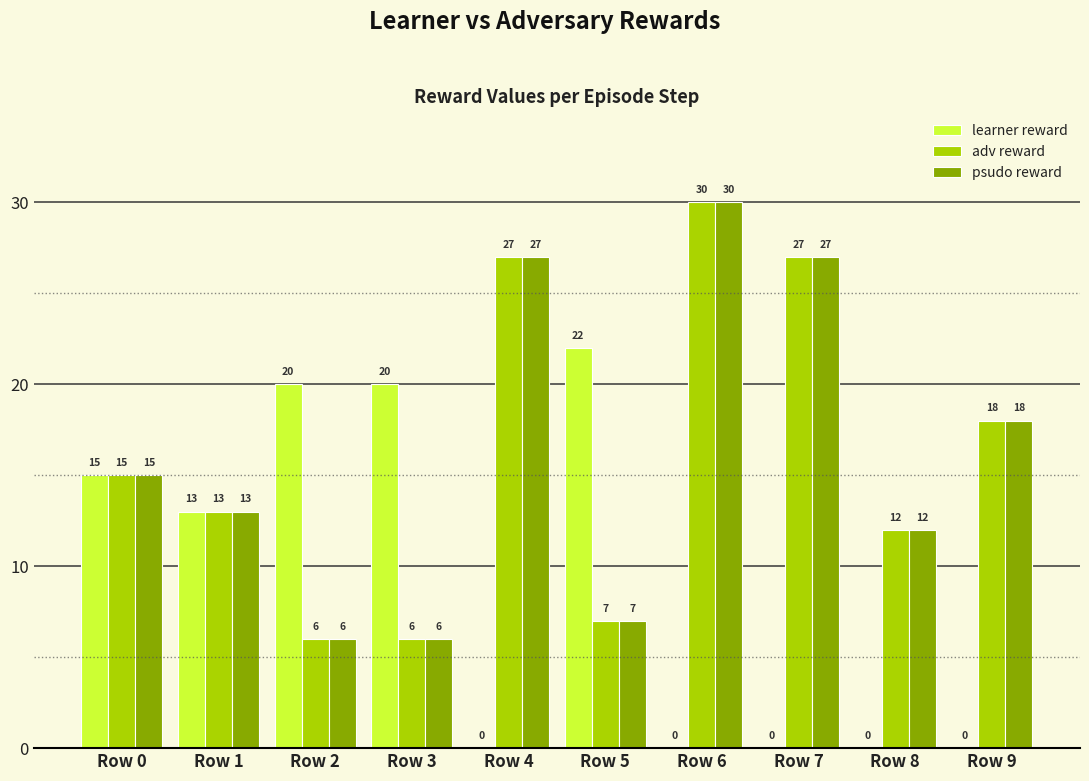

At which label does learner reward reach its peak?

Row 5